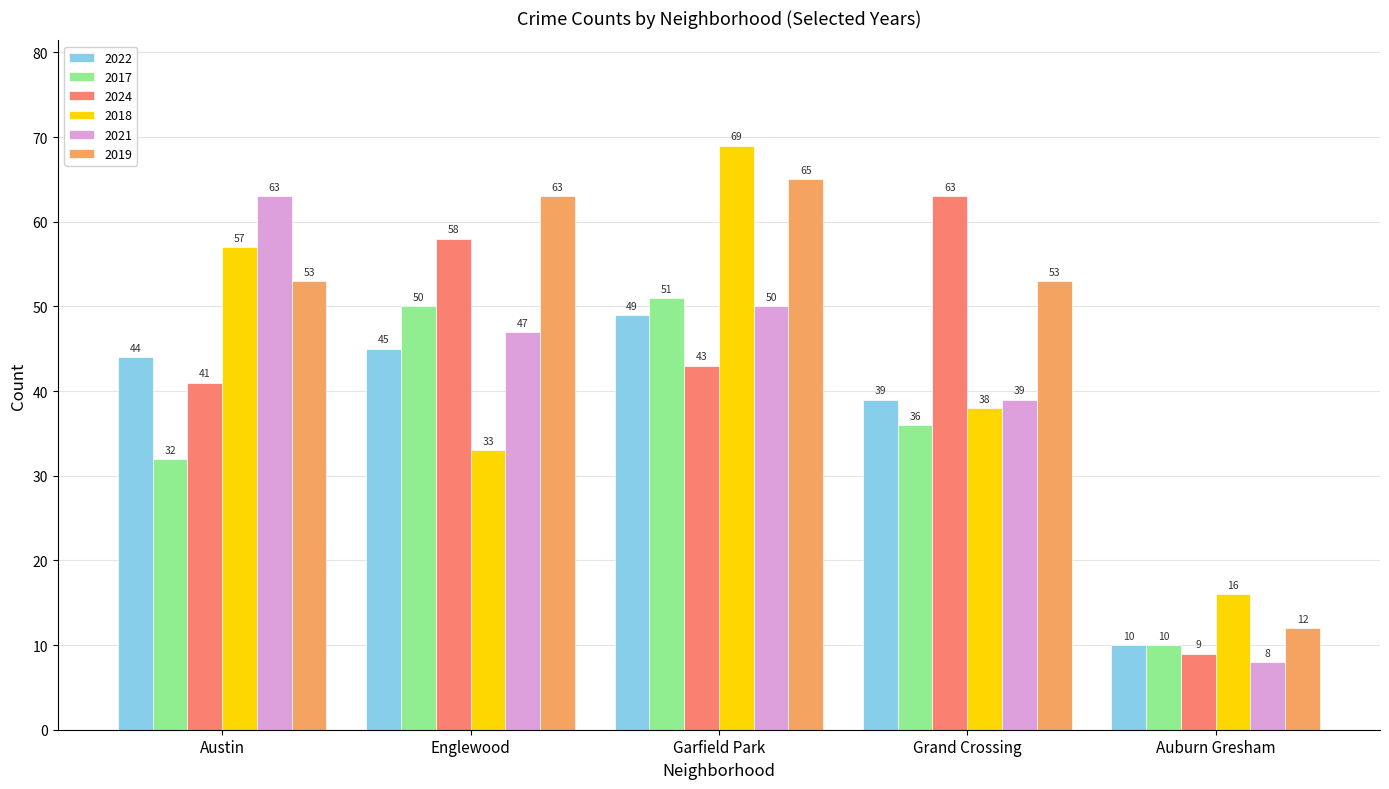

Which series has the widest spread of values?

2021